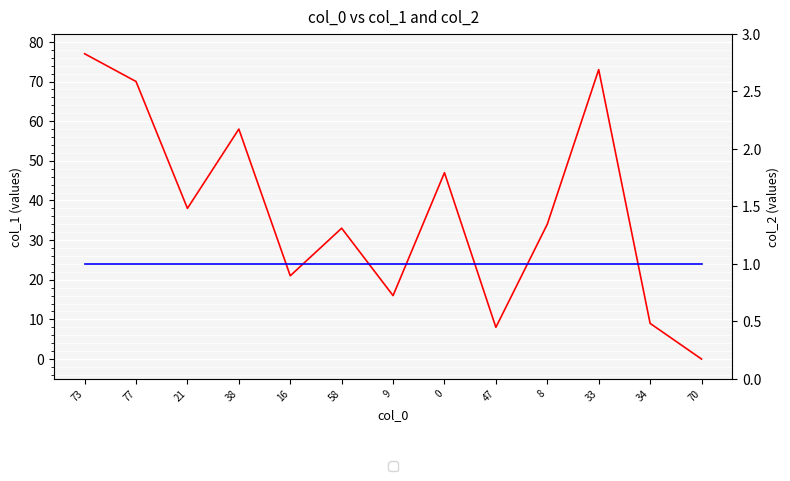

What is the maximum value for col_1?

77